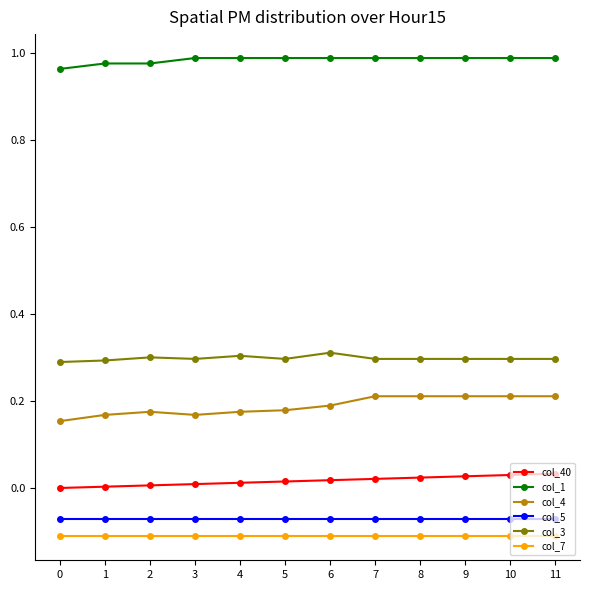

True or false: col_5 and col_40 intersect in this chart.

False